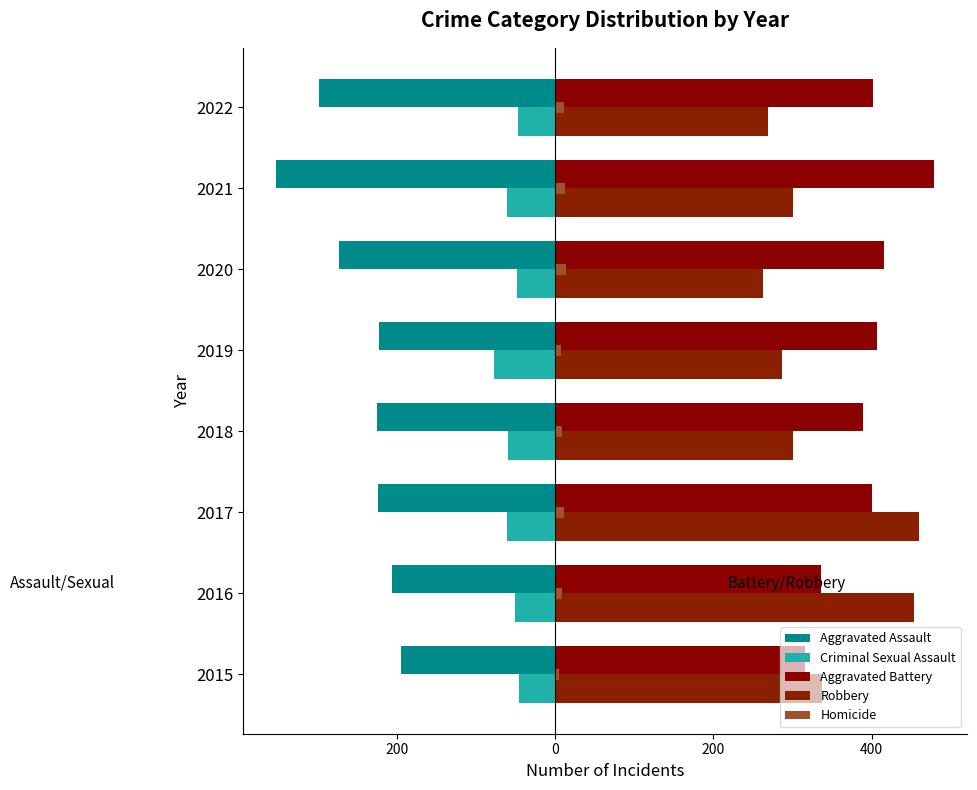

Does the chart contain any negative values?

Yes